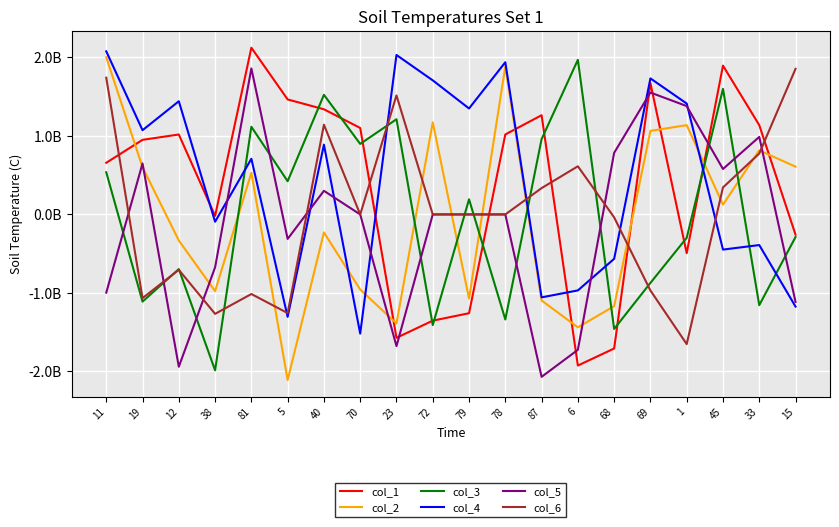

Does the chart have visible grid lines?

Yes